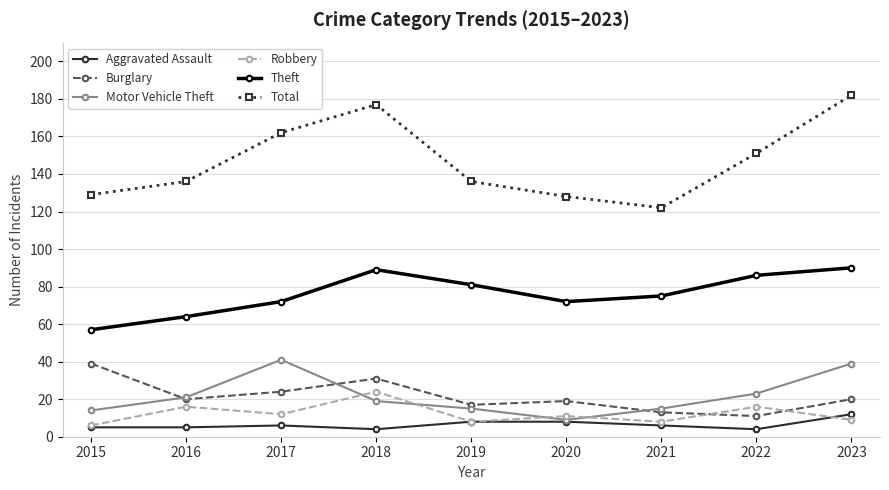

What are all the series names shown in the legend?

Aggravated Assault, Burglary, Motor Vehicle Theft, Robbery, Theft, Total